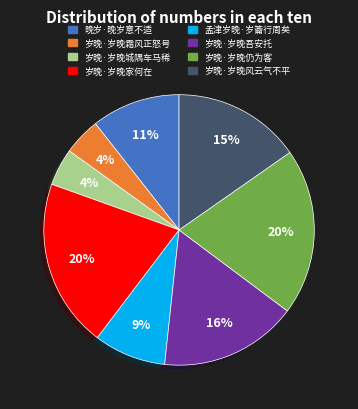

To the nearest percent, what percentage of the pie is 晚岁·晚岁意不适?

11%